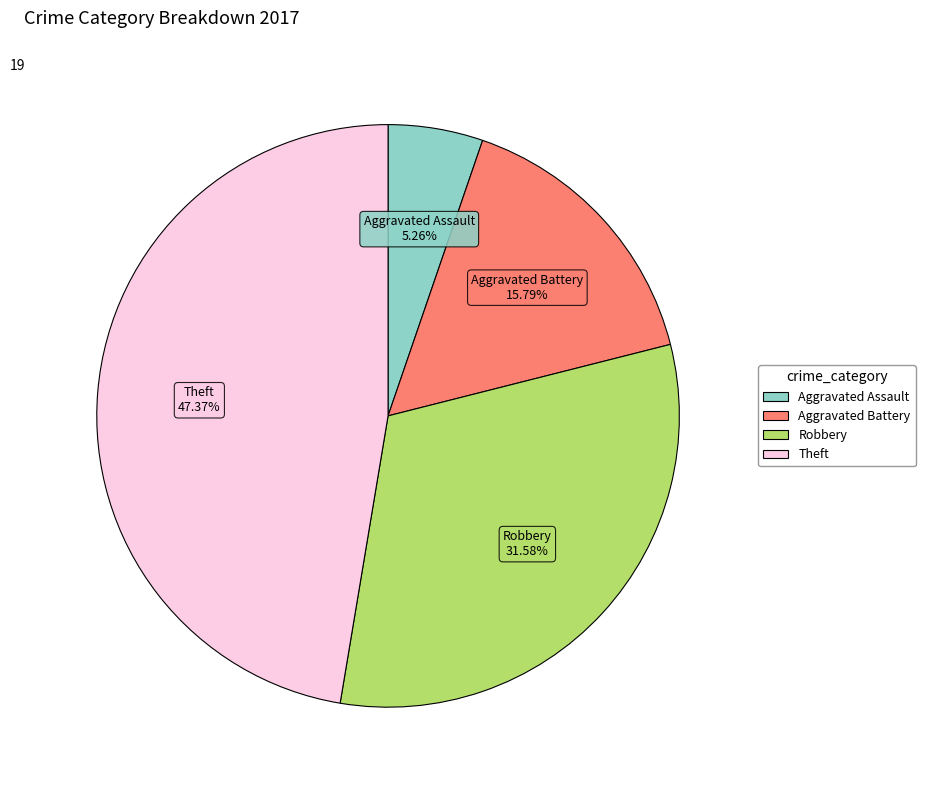

Is there a majority slice in this chart?

No